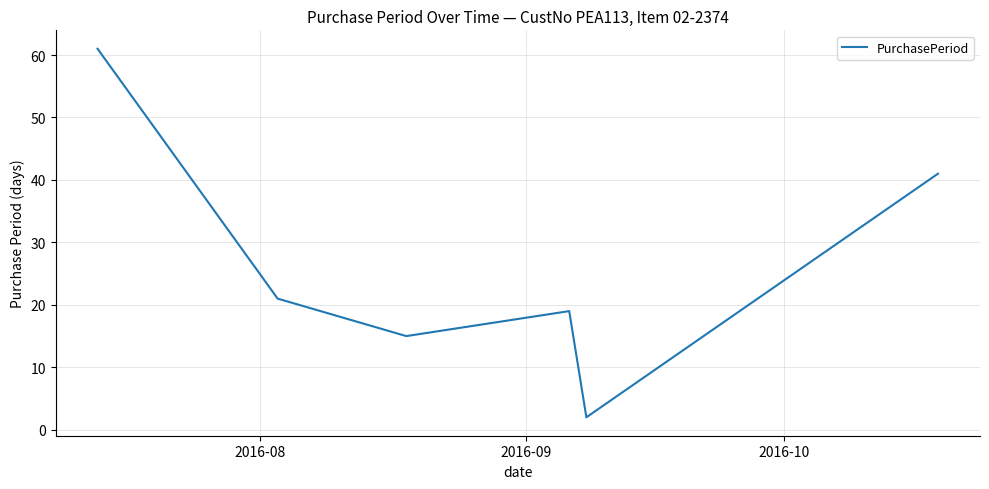

What is the maximum value shown in the chart?

61